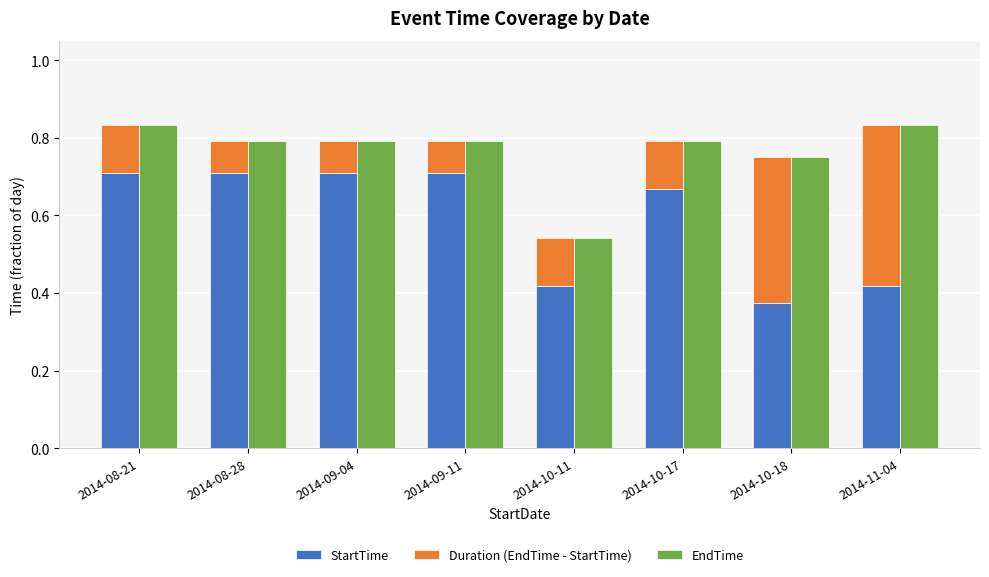

Count the number of categories in the chart.

8